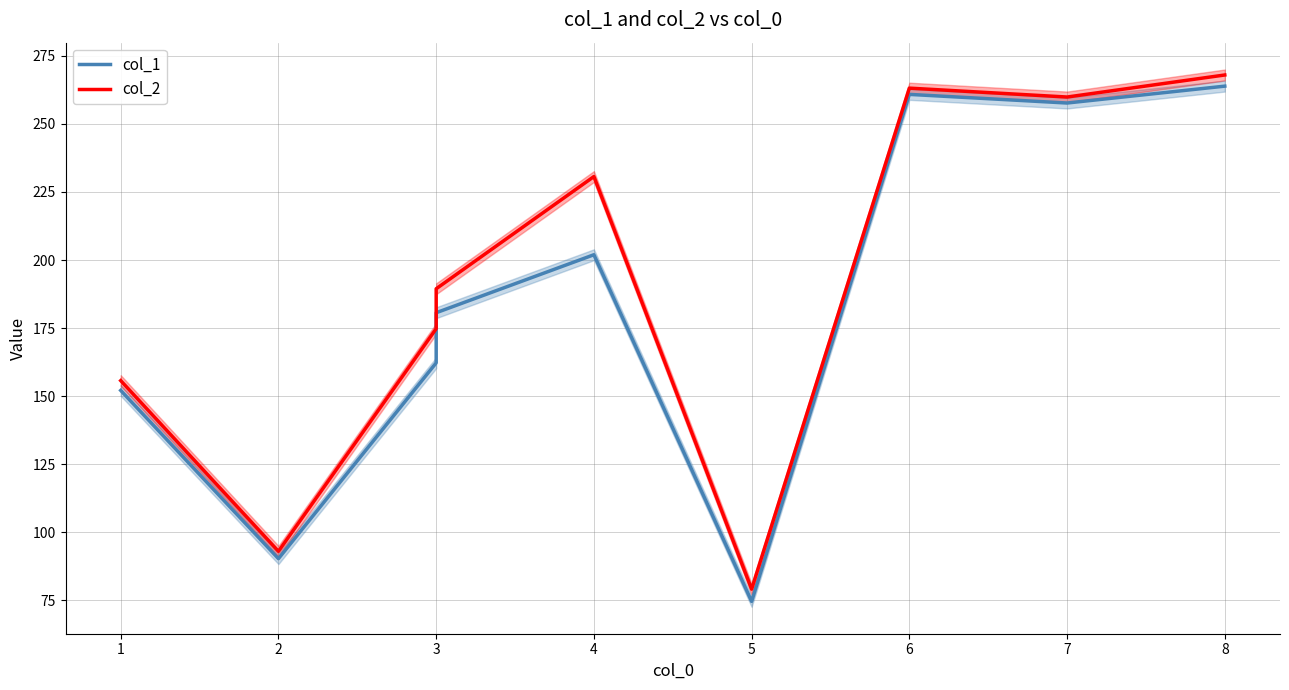

True or false: col_2 and col_1 intersect in this chart.

False